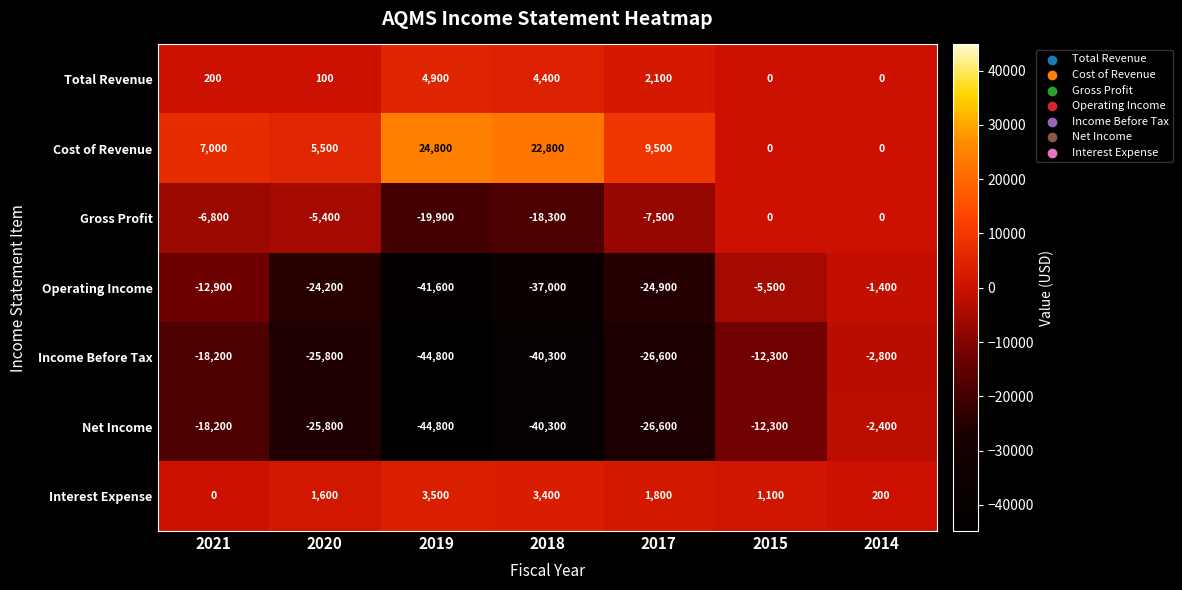

At which category does the chart reach its peak across all series?

2019